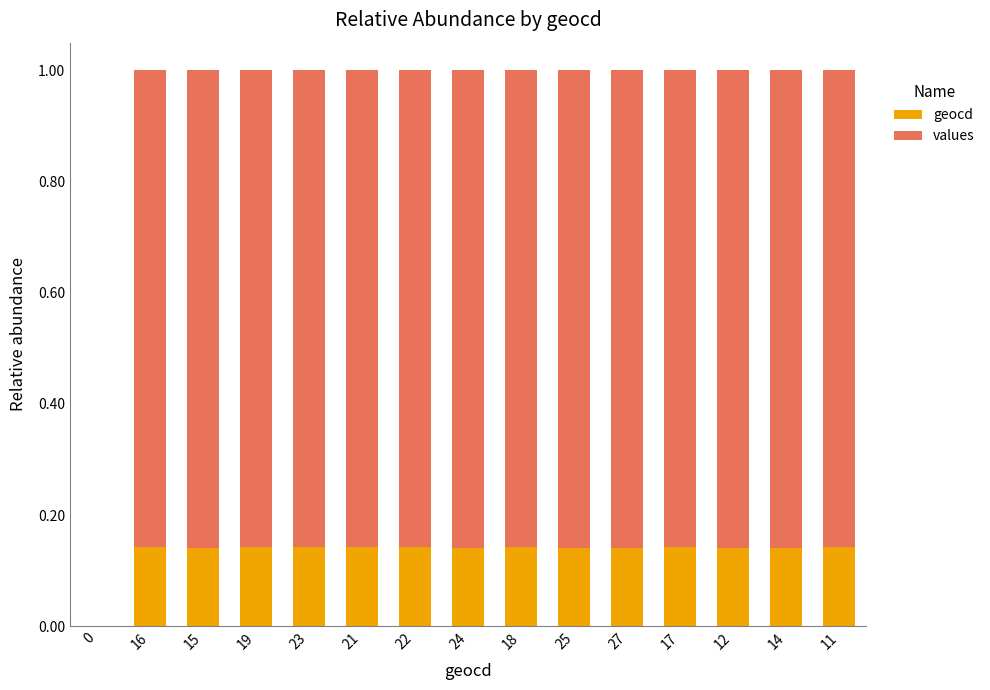

The value of geocd at 21 is 0.2. True or false?

False